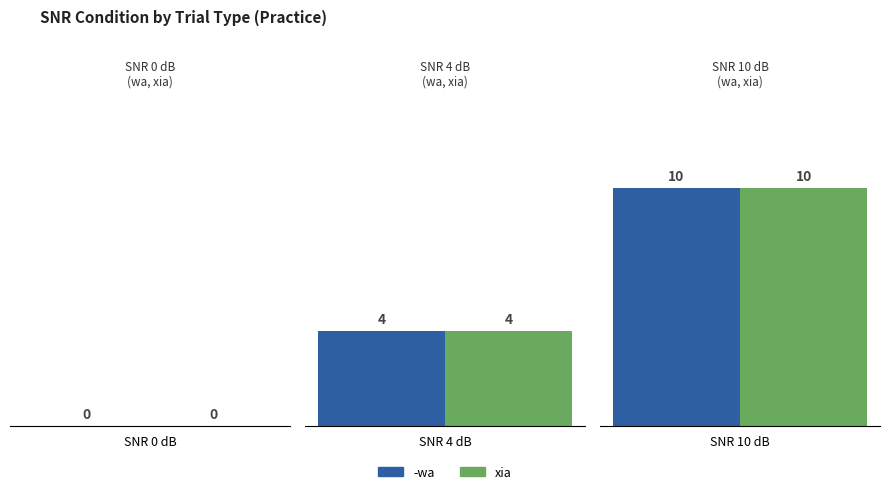

True or false: the data shows 5 at wa_rms.wav.

False